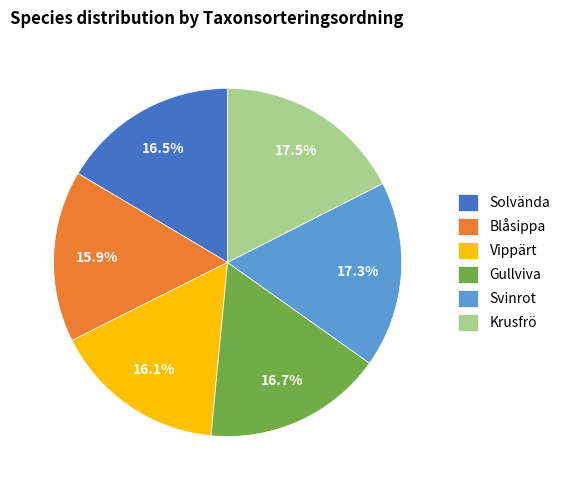

To the nearest percent, what portion does Svinrot represent?

17%